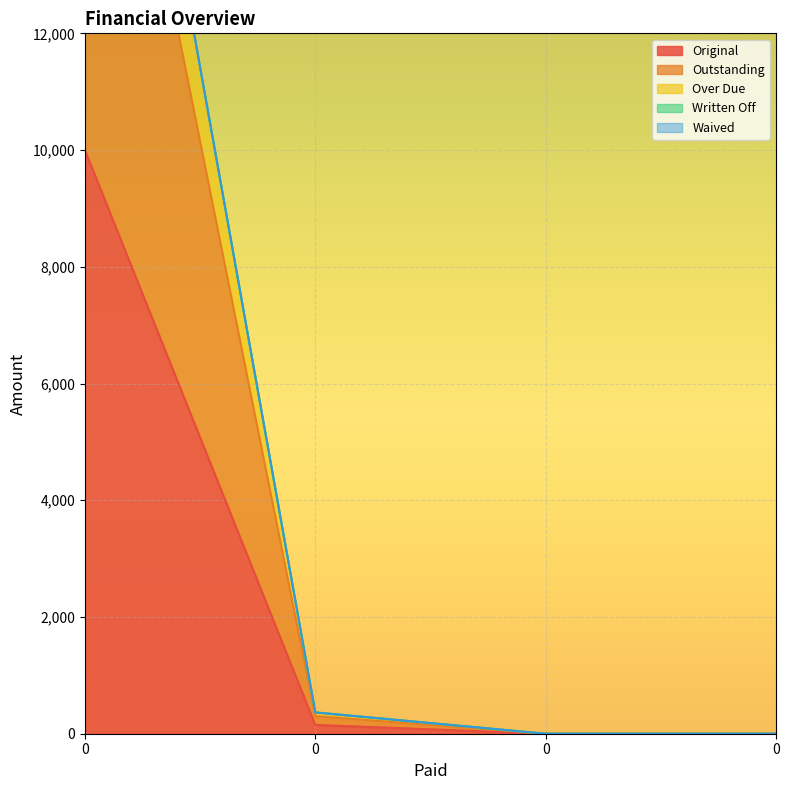

How many distinct data groups are displayed?

3